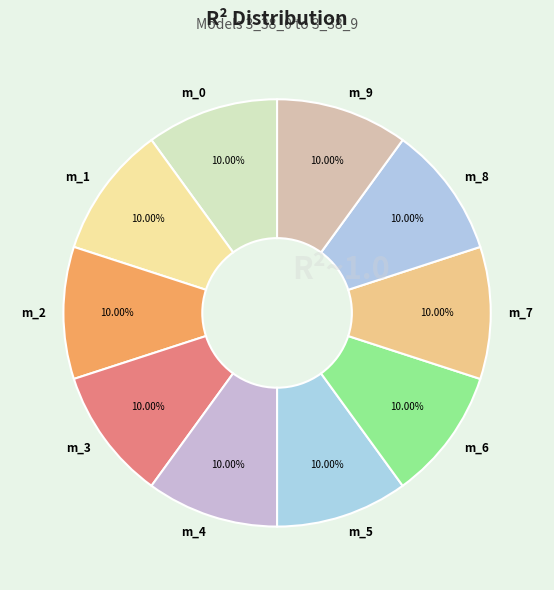

Do m_9 and m_1 together represent more than half of the pie?

No